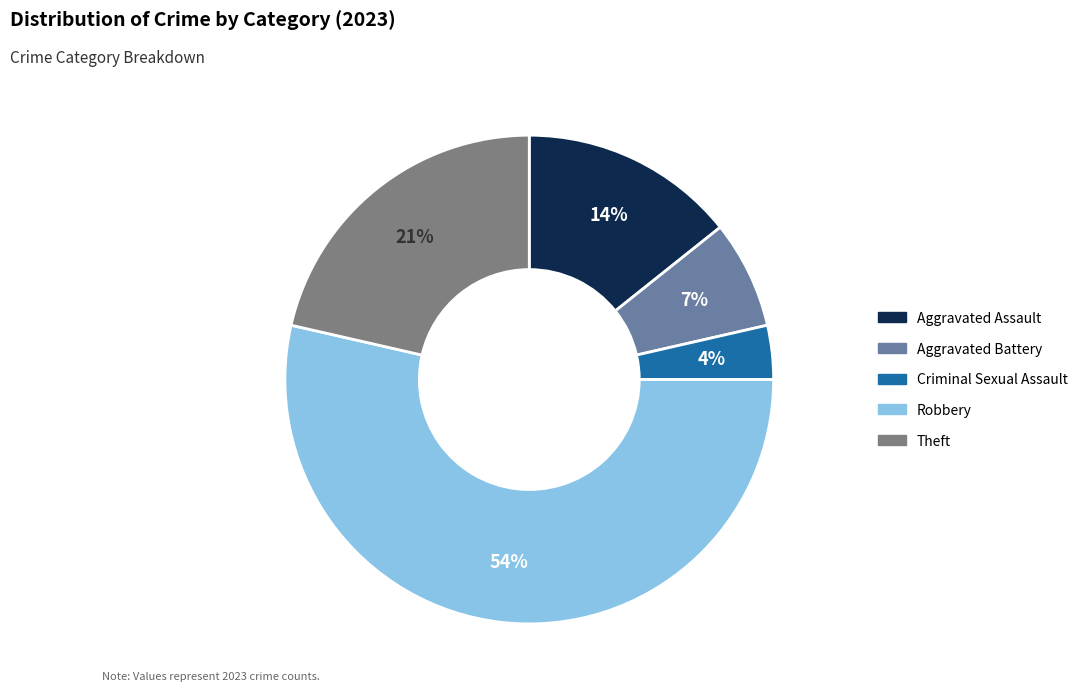

What is the smallest slice in the pie chart?

Criminal Sexual Assault